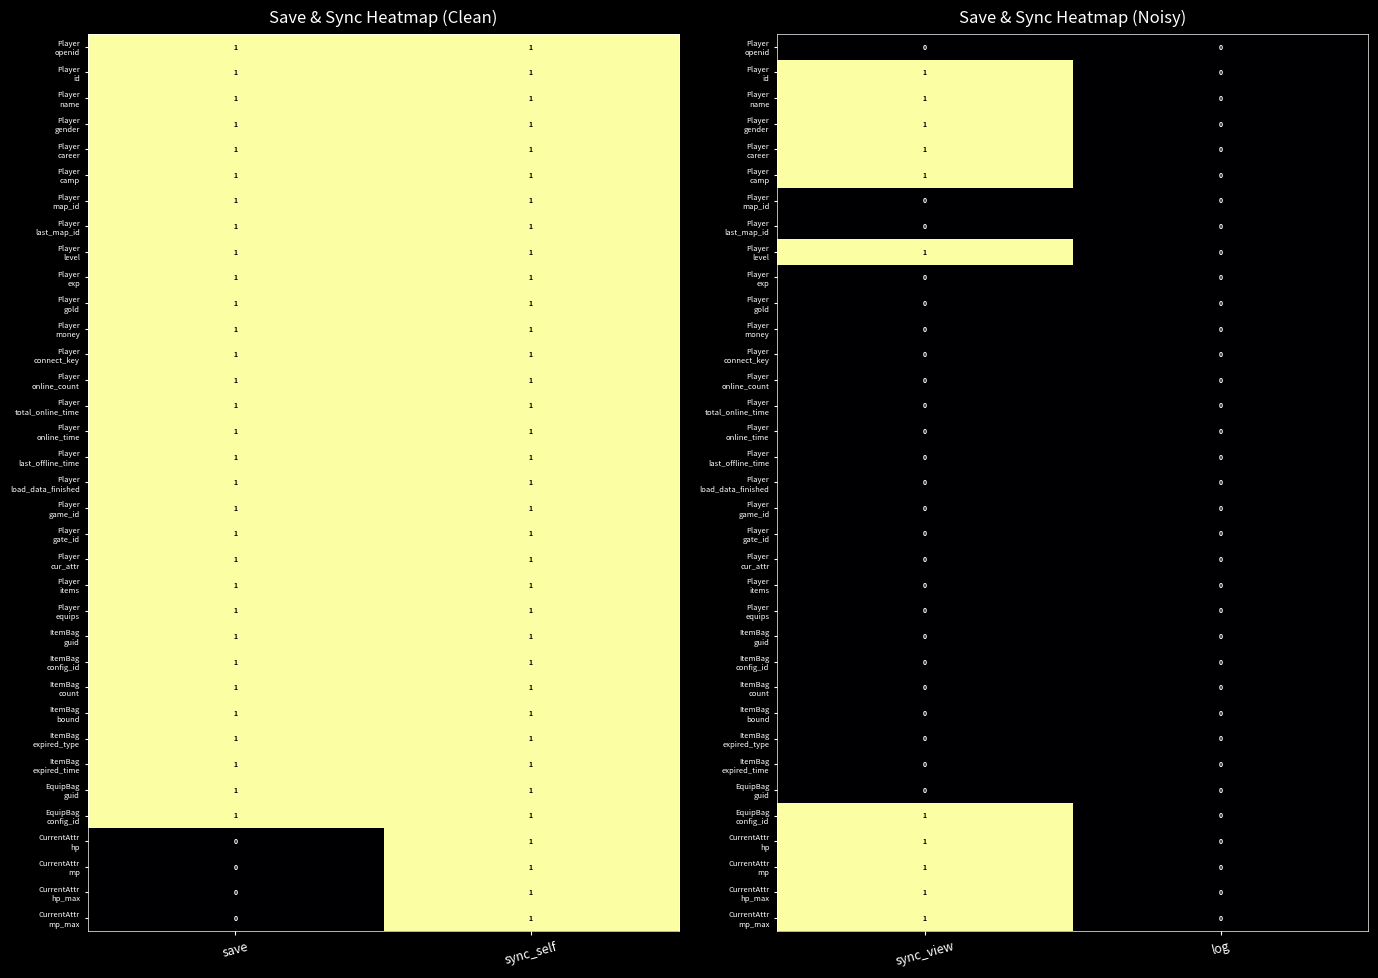

How many series are shown in this chart?

35